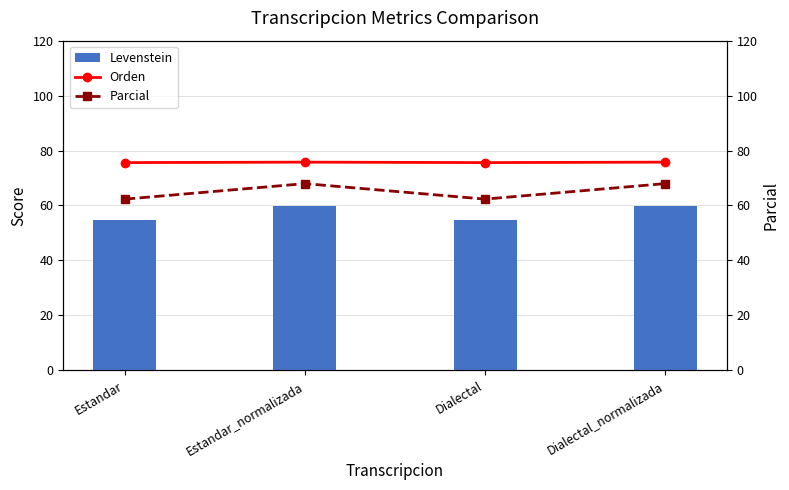

What is the total value across all series at Dialectal_normalizada?

203.5